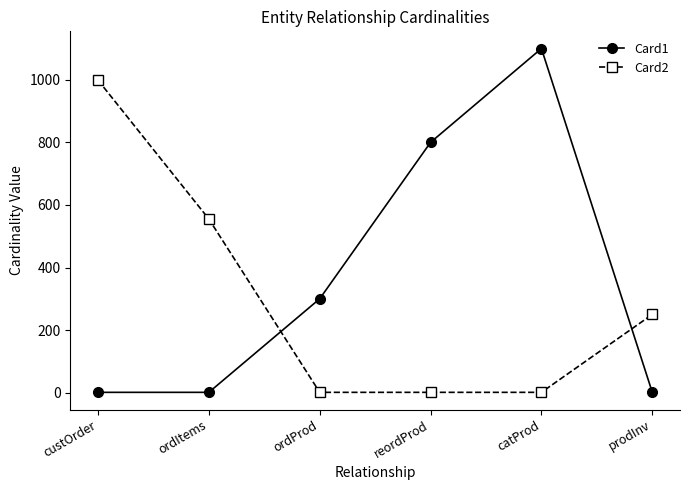

Rank the series by their maximum value, from lowest to highest.

Card2, Card1